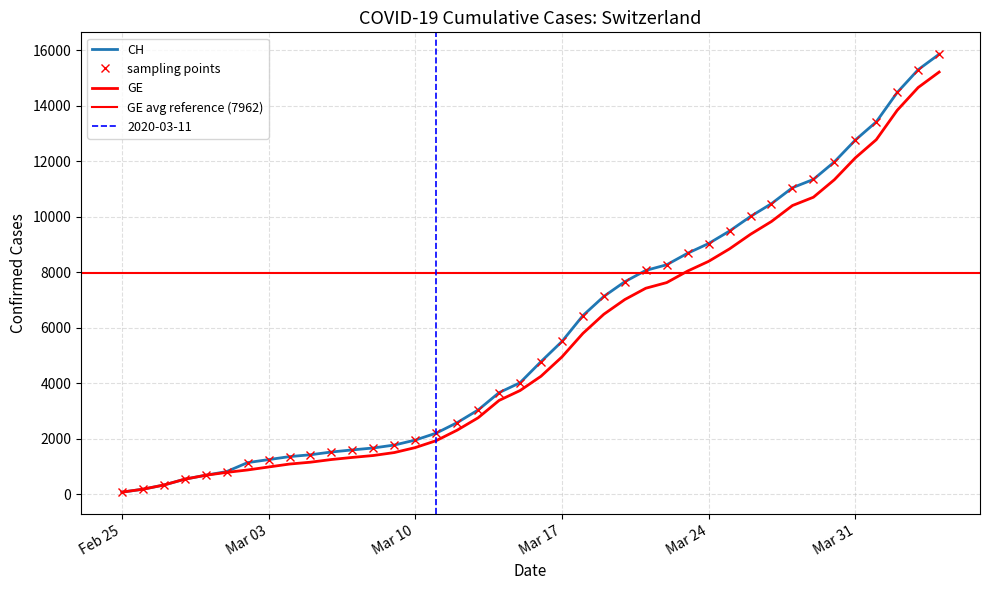

How many lines are shown in the chart?

2